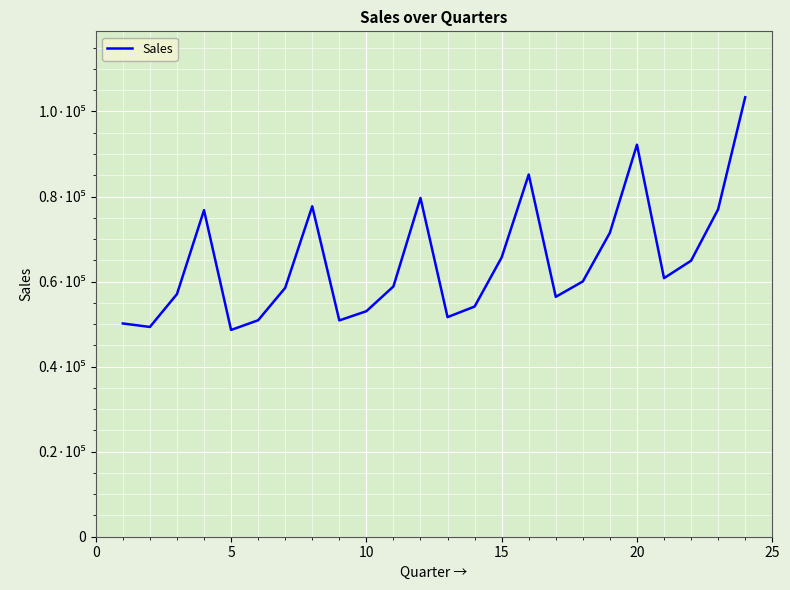

What is the average value?

64757